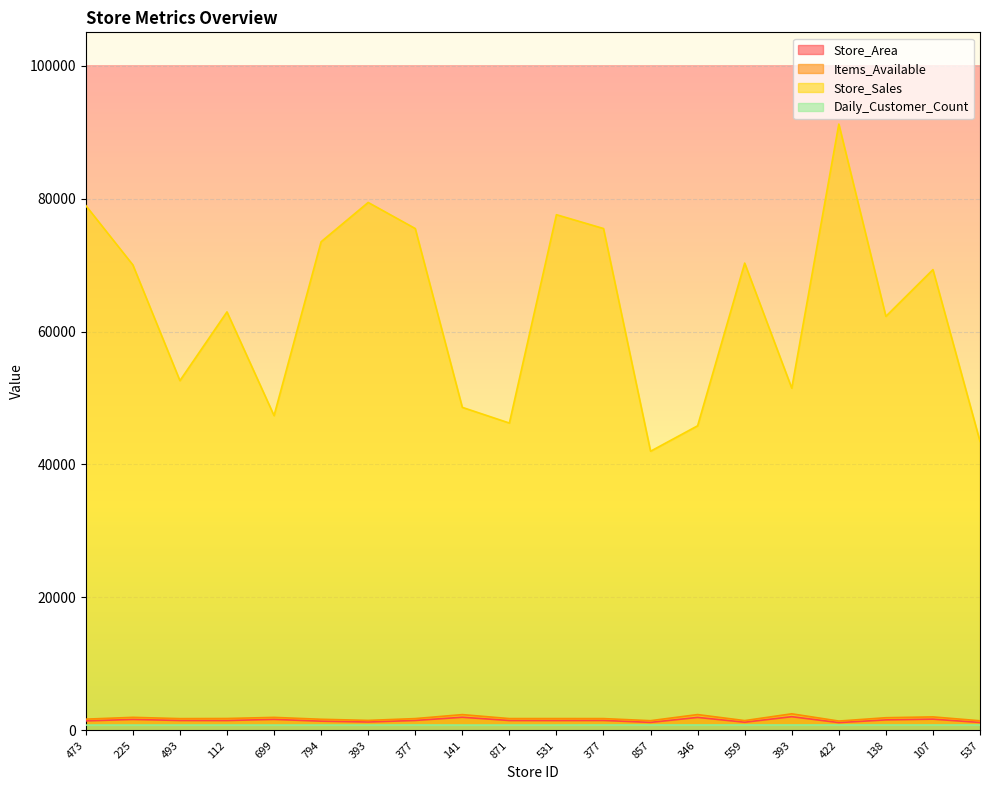

How many data points in Items_Available are above 1776?

9